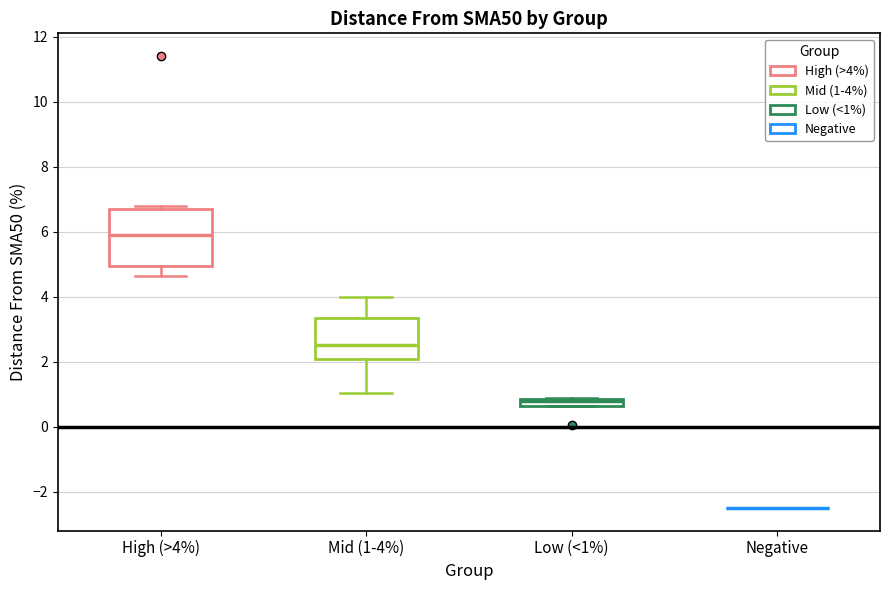

Comparing the boxes themselves (not the whiskers), which one is the tallest?

High (>4%)